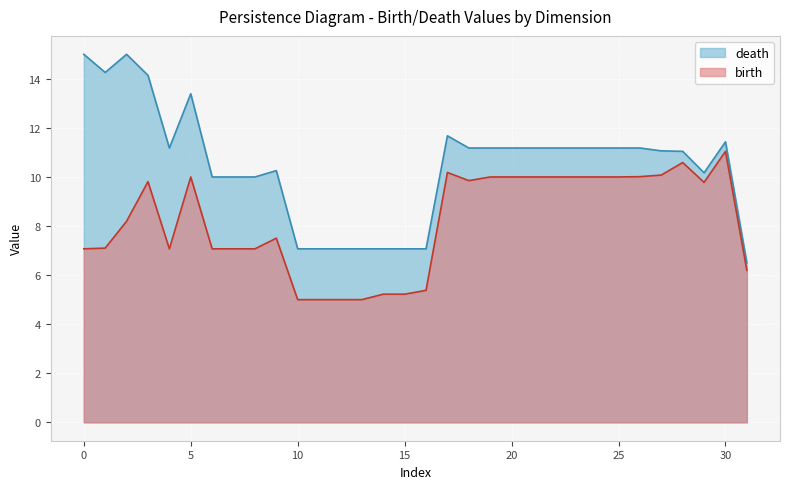

True or false: birth has more than 1 interior local peaks.

True